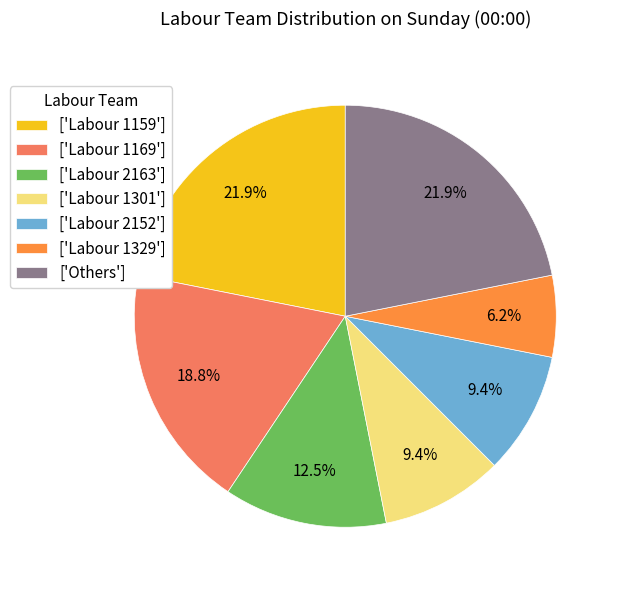

What is the smallest slice in the pie chart?

['Labour 1329']